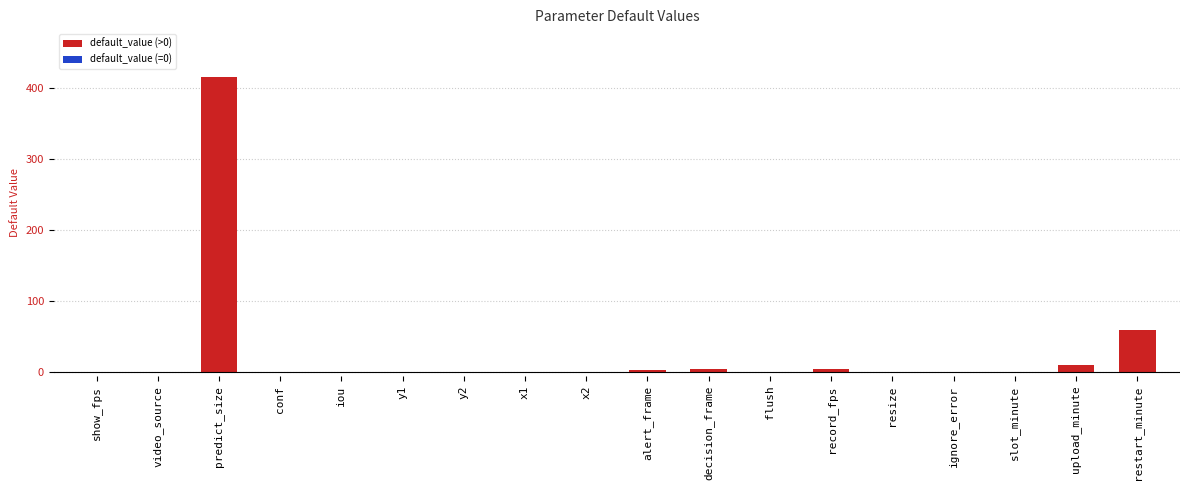

What is the greatest value displayed?

416.0